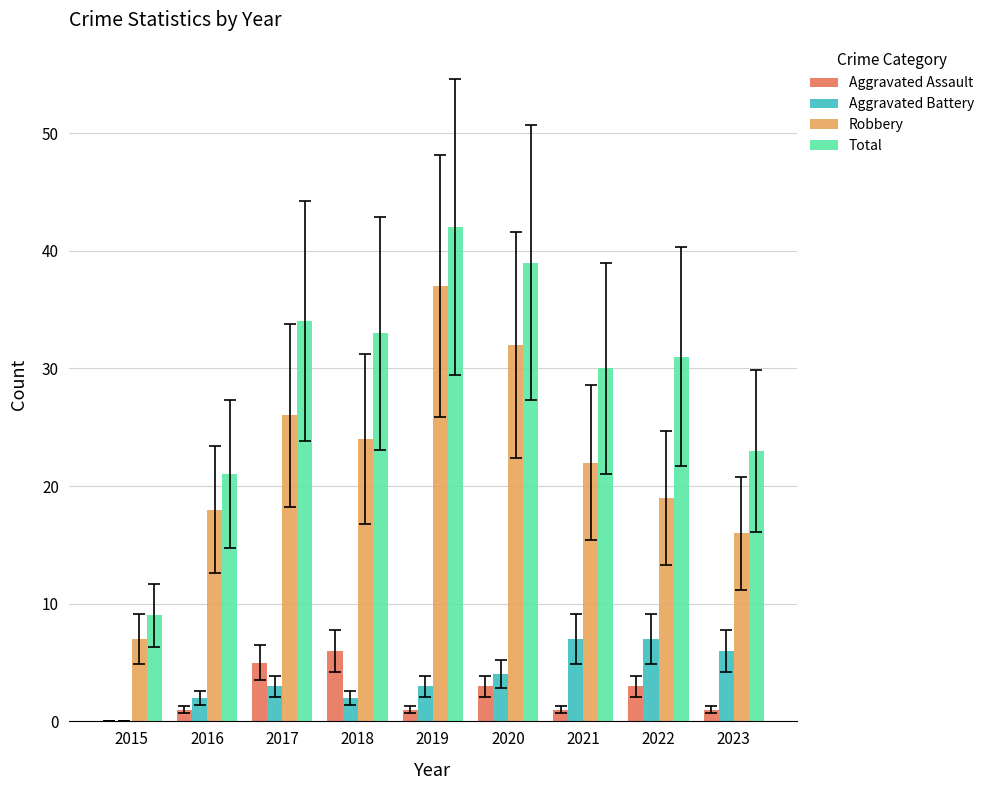

How many groups of bars are there?

9